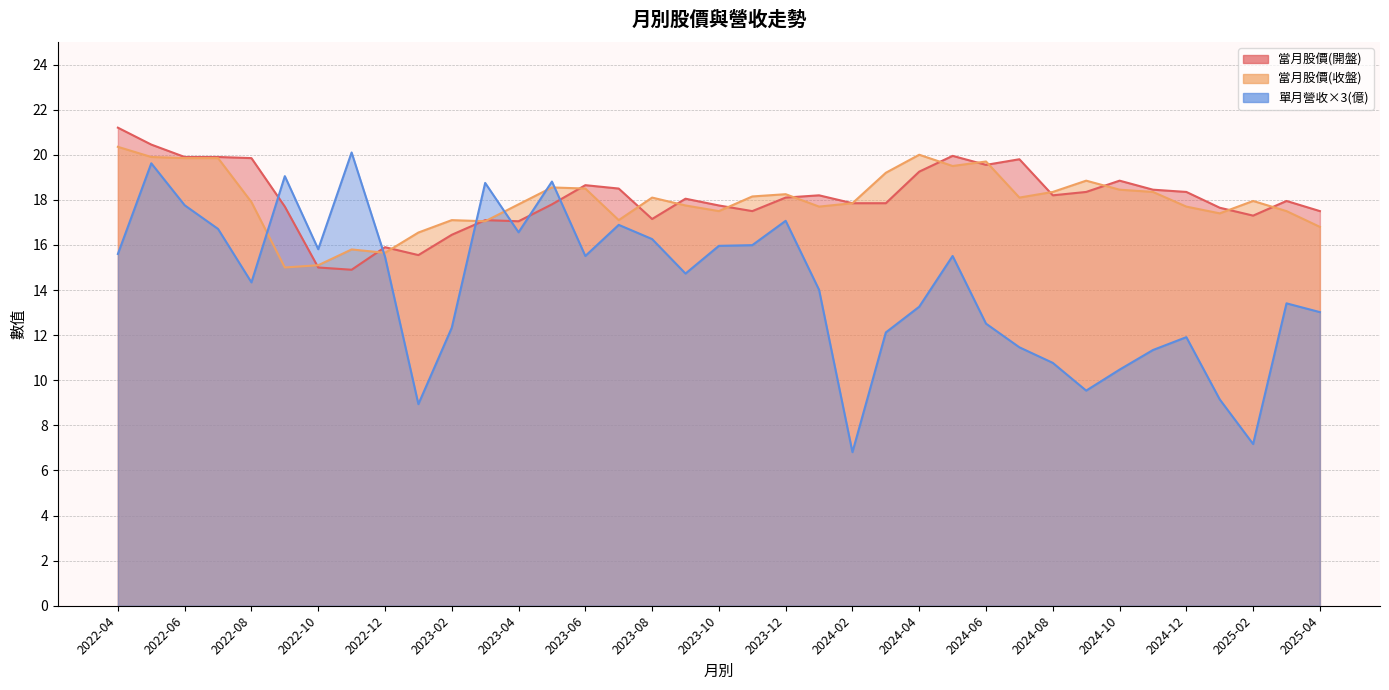

Which series has the largest total across all categories?

當月股價(開盤)